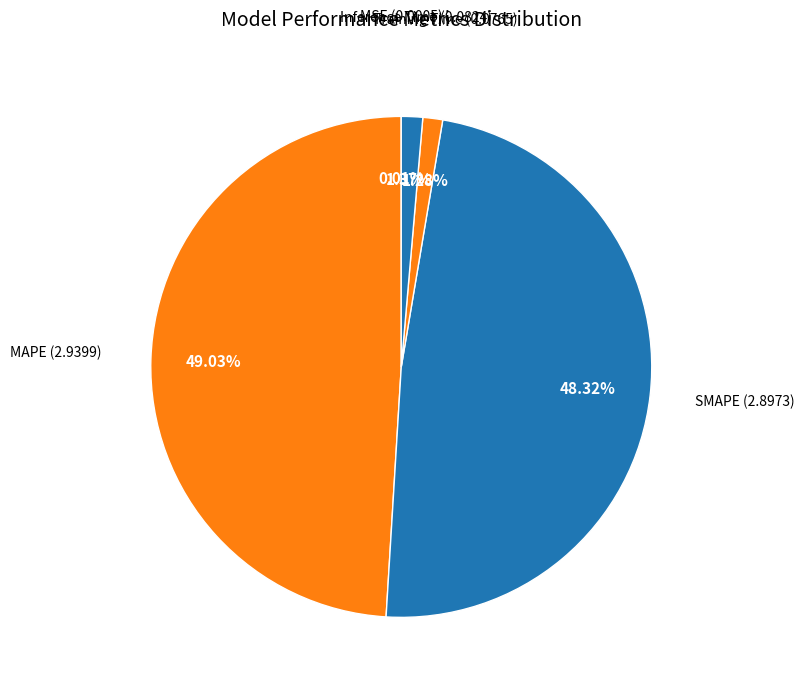

To the nearest percent, what is the difference between the Inference Time and MAPE slice percentages?

48%